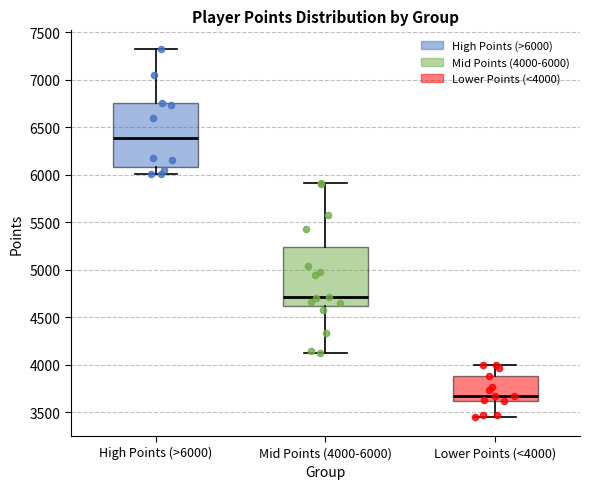

Reading left to right, read every box against the y-axis: the position of its median line, the range the box covers, and the ends of its whiskers. The values are not printed on the chart, so give them approximately, as read against the axis.

High Points (>6000): median 6400, box 6100 to 6750, whiskers 6000 to 7300
Mid Points (4000-6000): median 4700, box 4600 to 5250, whiskers 4100 to 5900
Lower Points (<4000): median 3650, box 3600 to 3900, whiskers 3450 to 4000